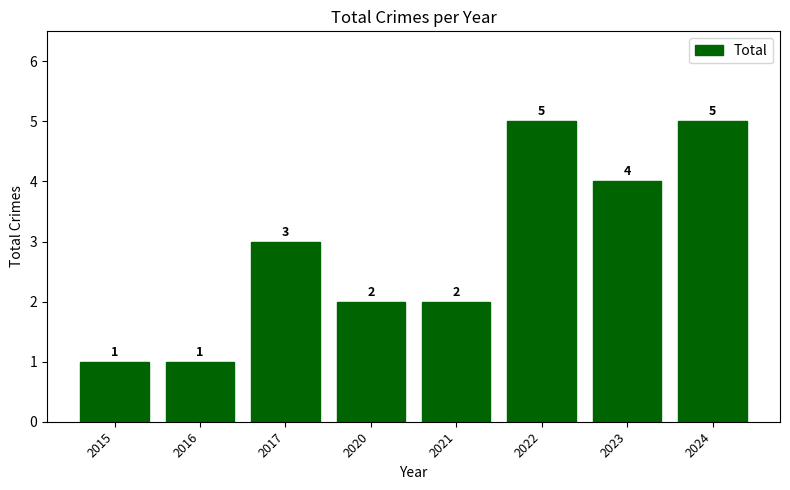

Count the values in the range 2 to 5.

6